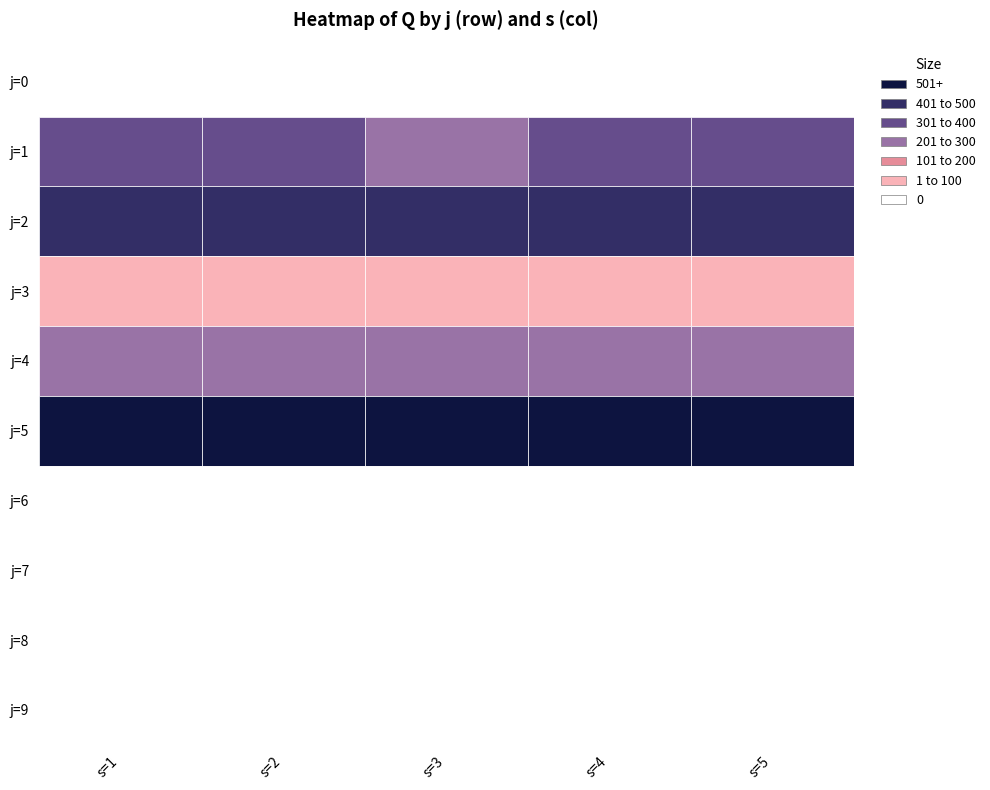

Reading left to right, what are all the values shown in this chart?

0: 0	0	0	0	0
1: 322	327	299	318	307
2: 439	468	429	467	435
3: 91	77	86	89	81
4: 212	205	207	206	202
5: 568	599	565	583	570
6: 0	0	0	0	0
7: 0	0	0	0	0
8: 0	0	0	0	0
9: 0	0	0	0	0